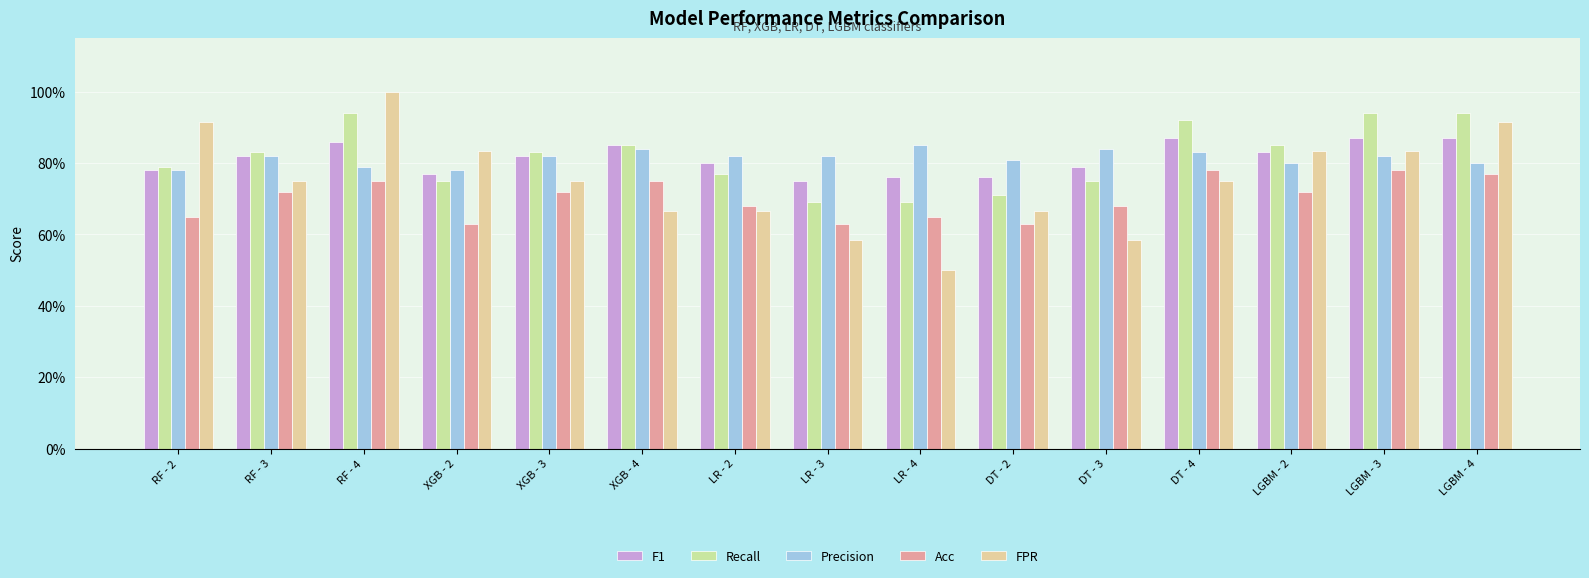

Does the chart contain any negative values?

No